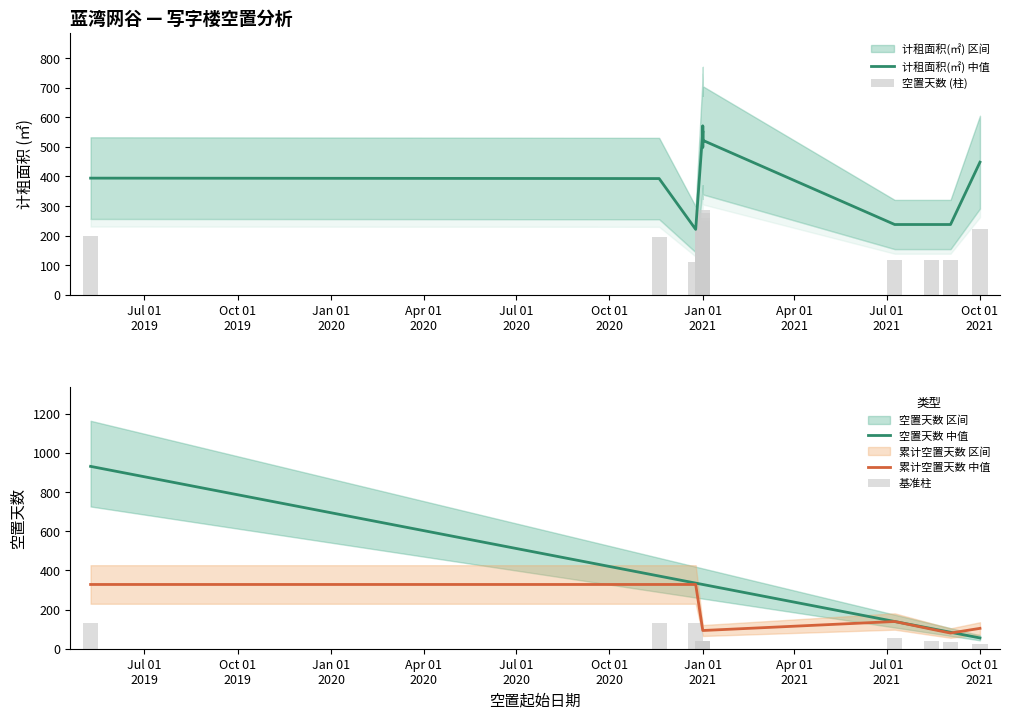

What is the difference between the second highest and second lowest values in the 基准柱 series?

99.2